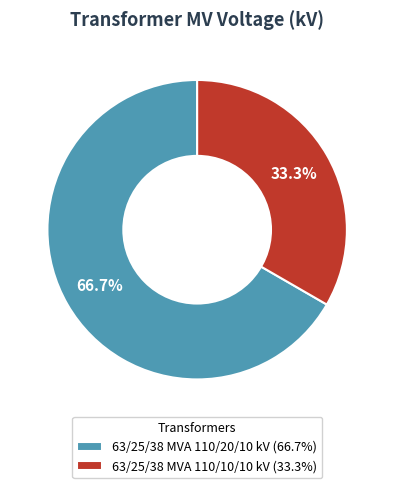

Which slice is the largest?

63/25/38 MVA 110/20/10 kV